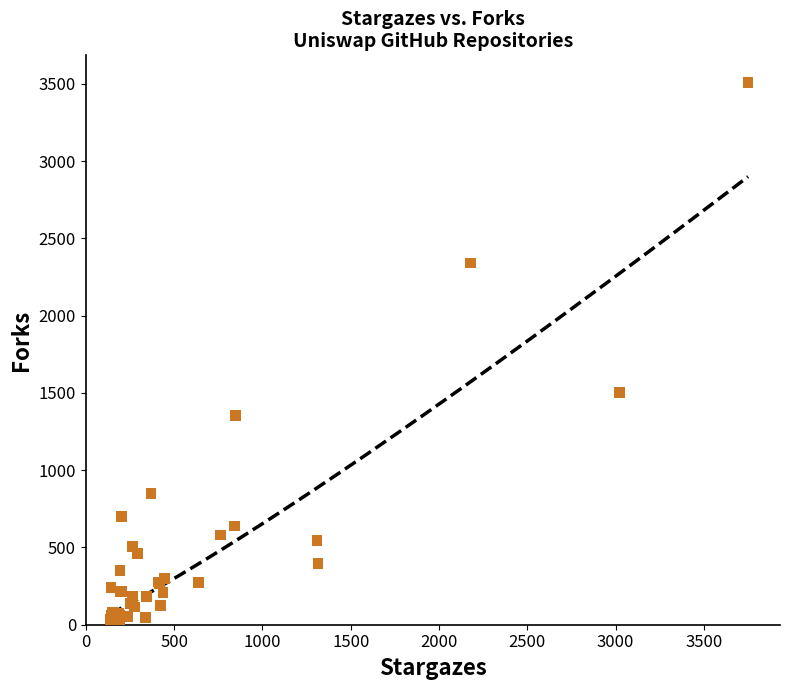

What Y value in the scatter plot is closest to 1771?

1503